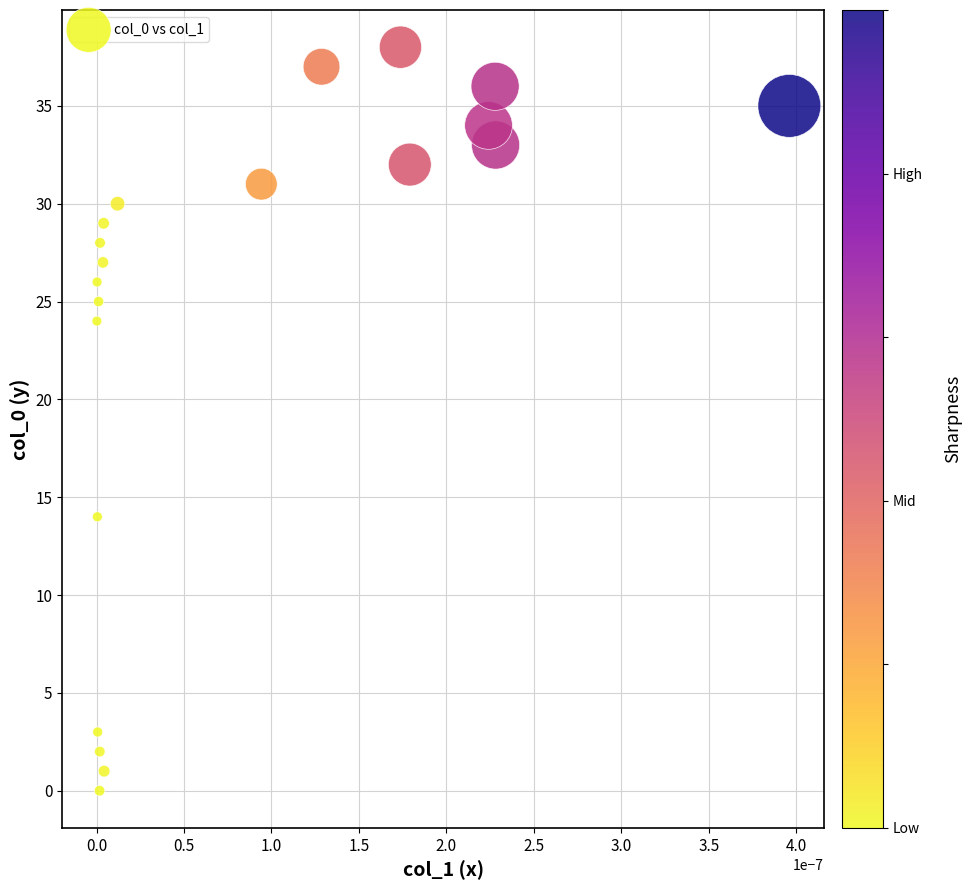

What is the range of Y values (max minus min)?

38